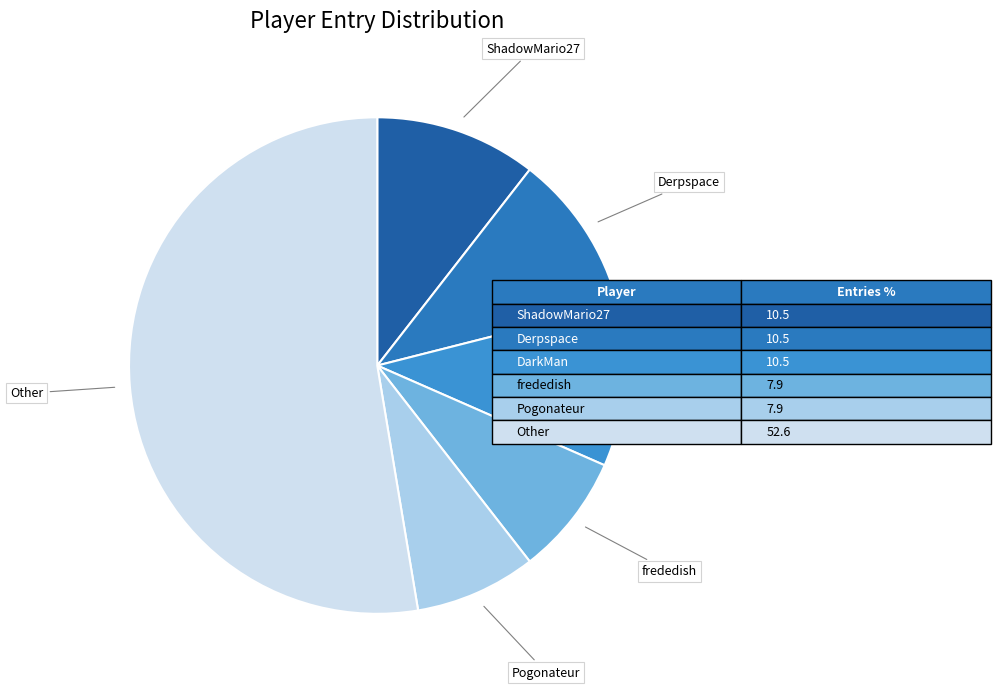

How many segments does this pie chart have?

6